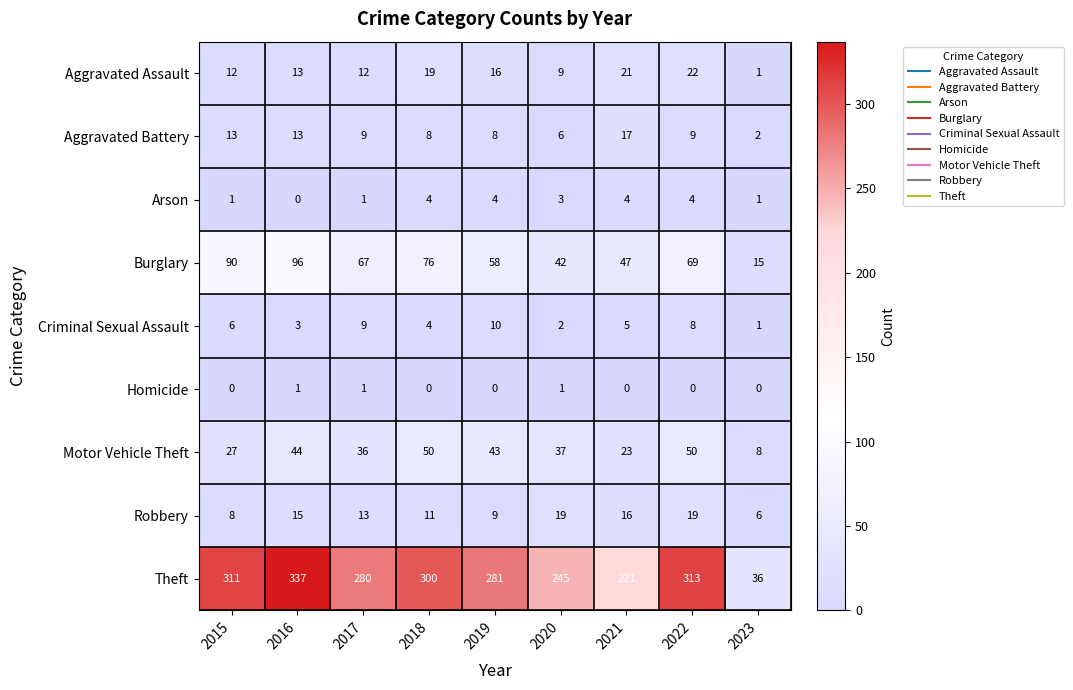

Rank the series by their maximum value, from lowest to highest.

Homicide, Arson, Criminal Sexual Assault, Aggravated Battery, Robbery, Aggravated Assault, Motor Vehicle Theft, Burglary, Theft